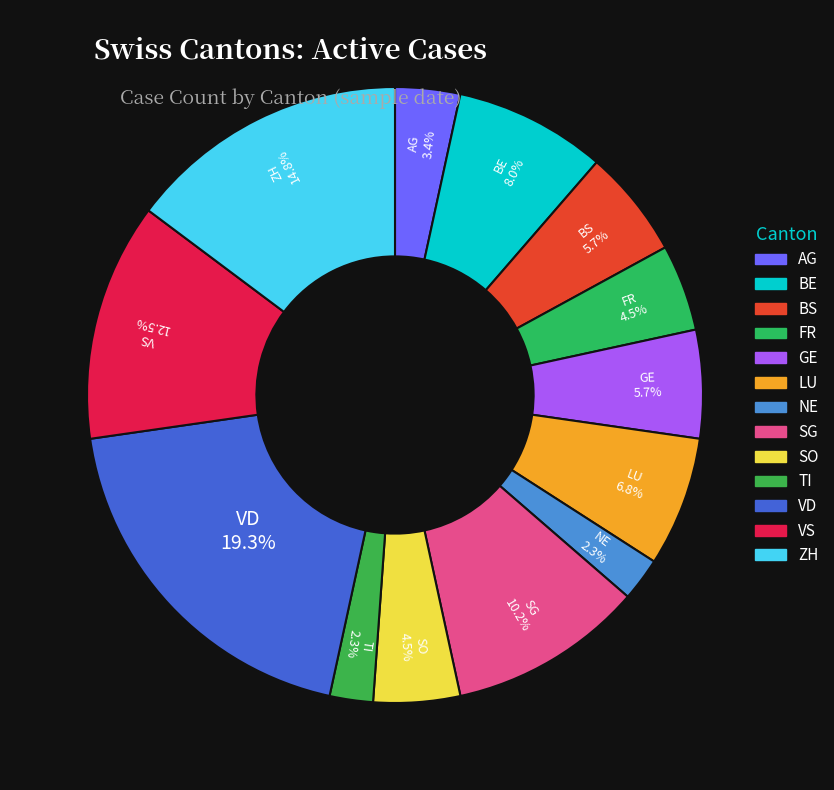

True or false: LU accounts for 7% of the total.

True